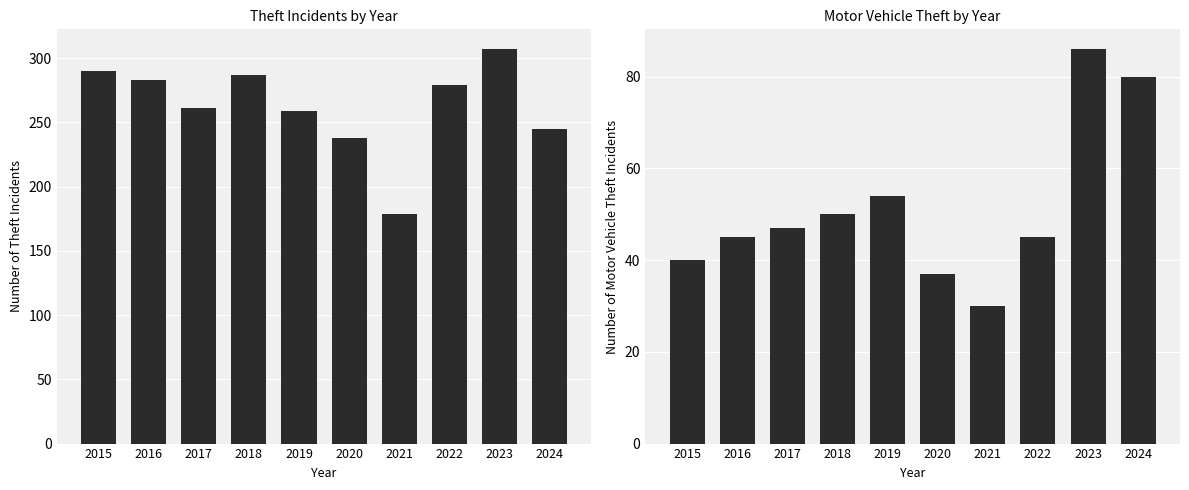

At which category is the sum across all series the highest?

2023